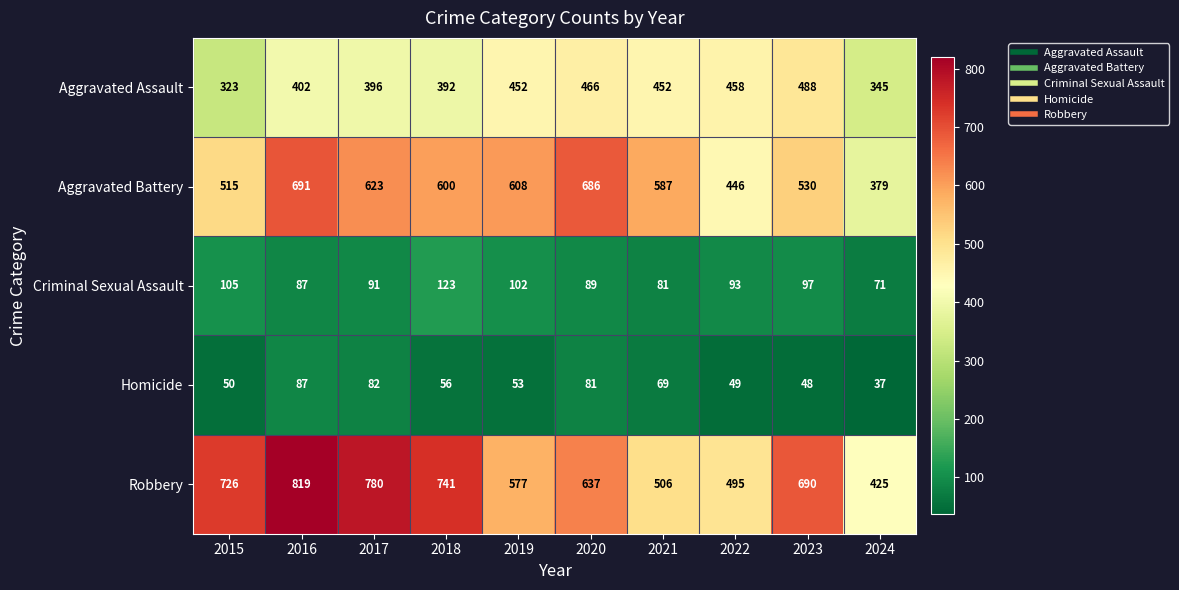

What is the sum of all Criminal Sexual Assault values?

939